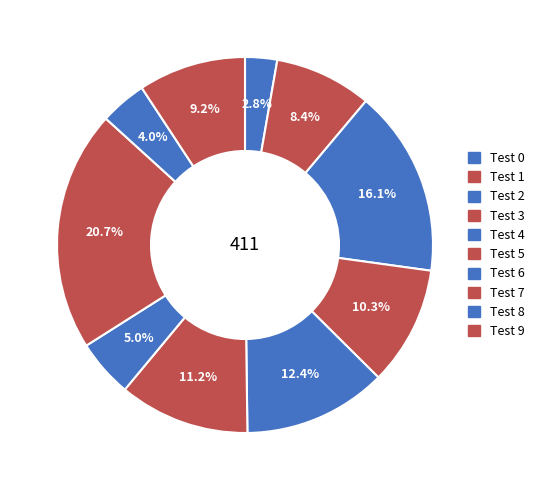

What is the ratio of the value at Test 0 to the value at Test 5?

0.2